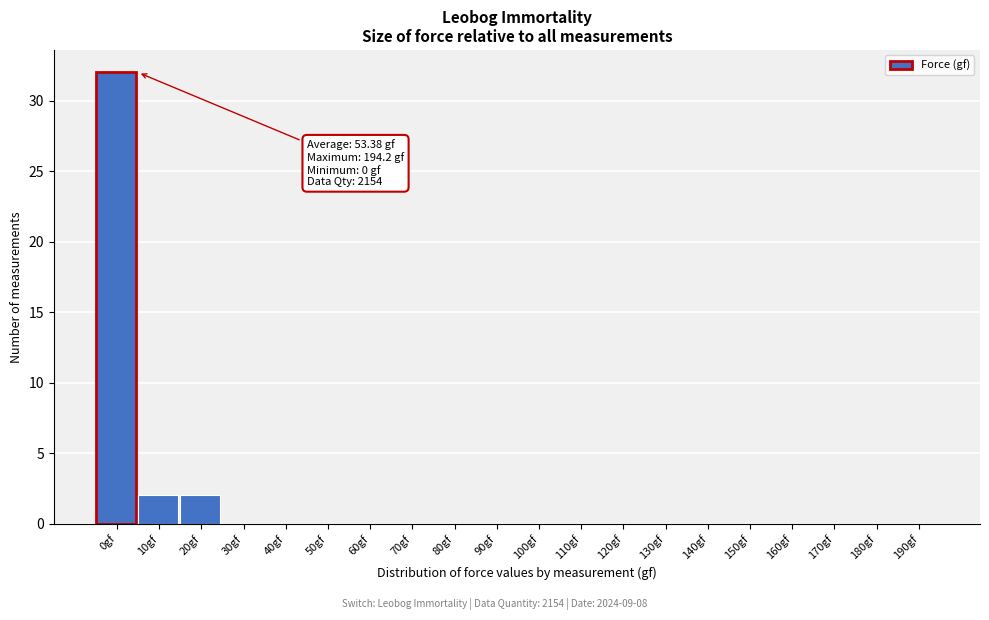

Reading left to right, what are all the values shown in this chart?

0gf=32	10gf=2	20gf=2	30gf=0	40gf=0	50gf=0	60gf=0	70gf=0	80gf=0	90gf=0	100gf=0	110gf=0	120gf=0	130gf=0	140gf=0	150gf=0	160gf=0	170gf=0	180gf=0	190gf=0